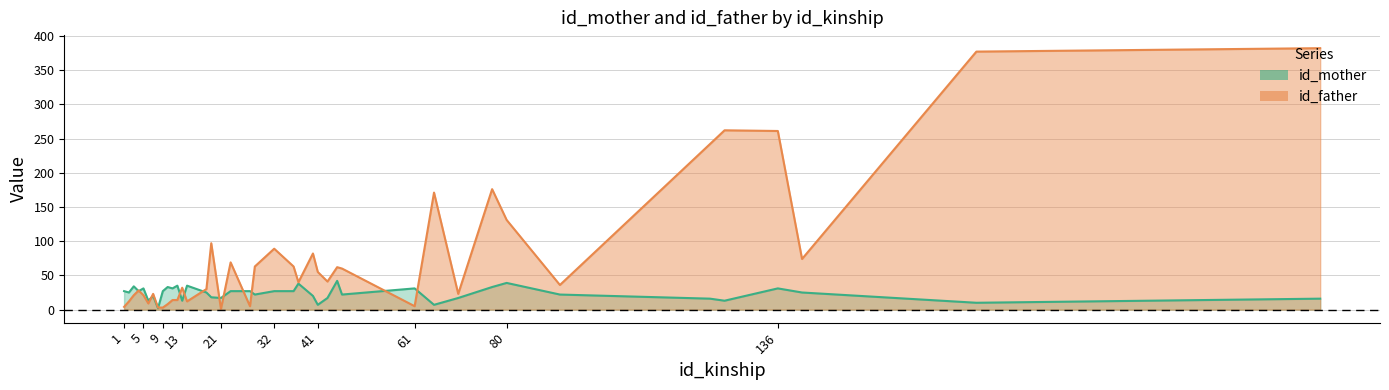

What are all the series names shown in the legend?

id_mother, id_father